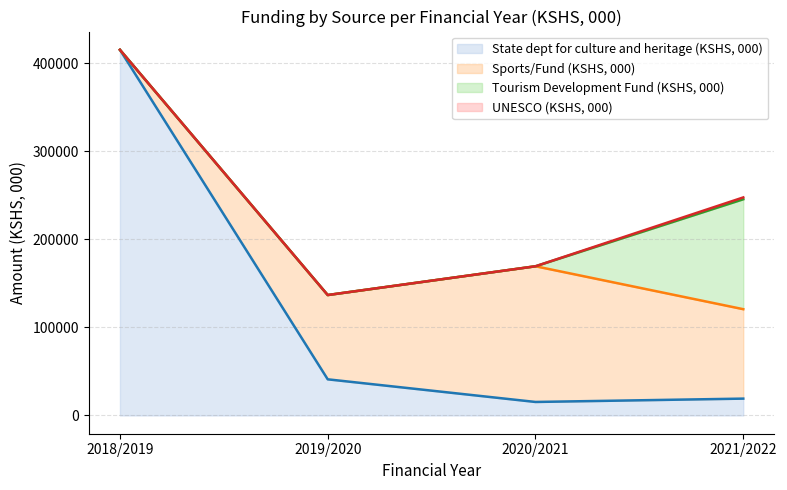

Which series has the widest spread of values?

State dept for culture and heritage (KSHS, 000)